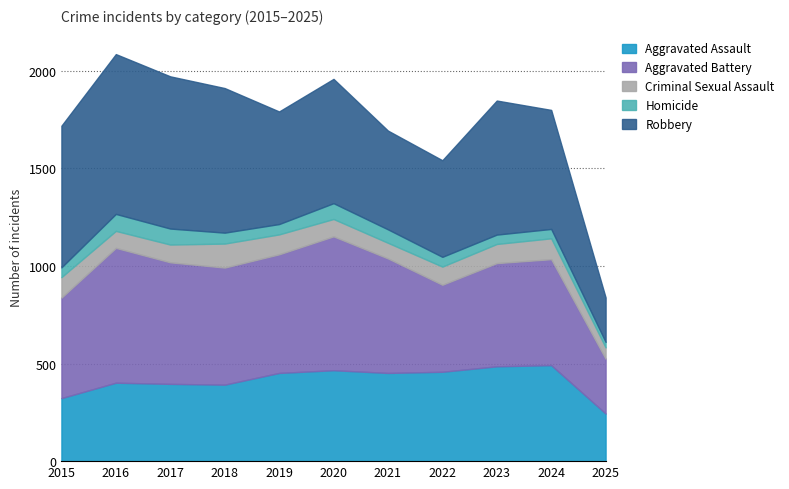

Which series has the largest total across all categories?

Robbery